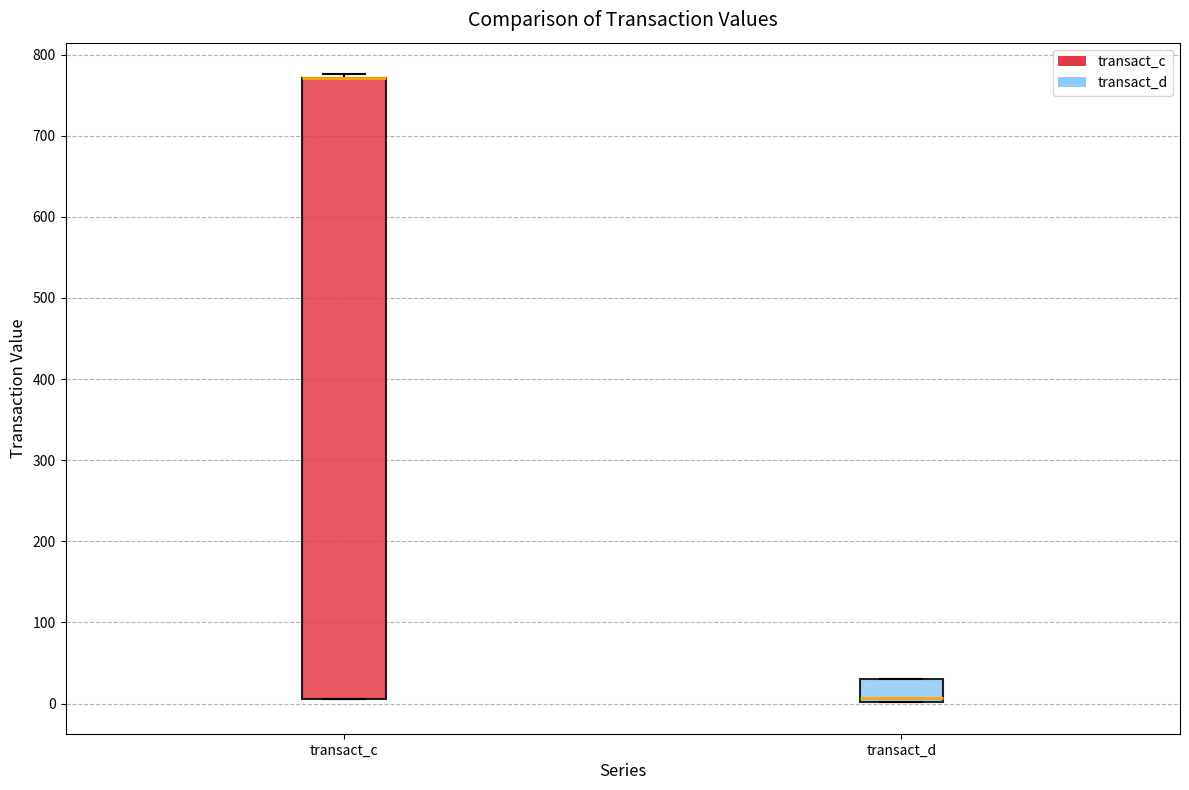

Where does the median line of the box for transact_d sit on the y-axis? The values are not printed on the chart, so give them approximately, as read against the axis.

10